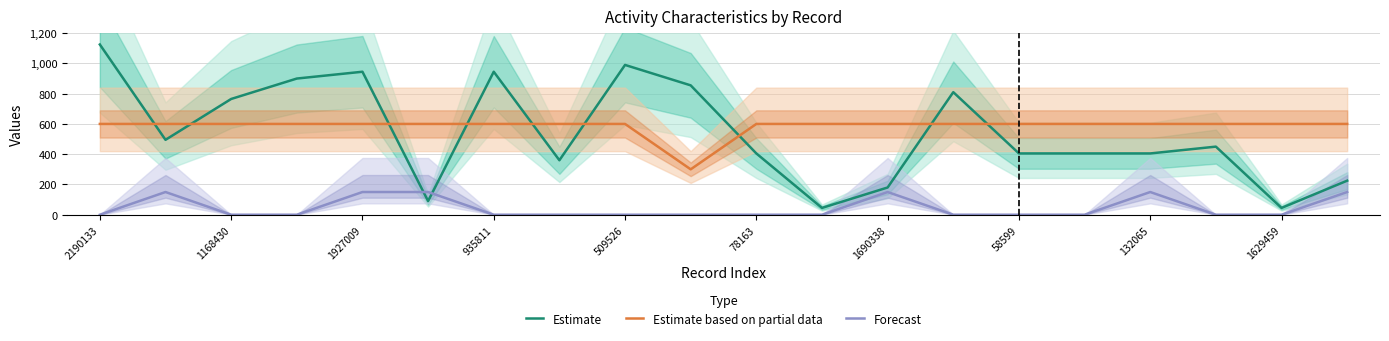

Count the number of data series in this chart.

3